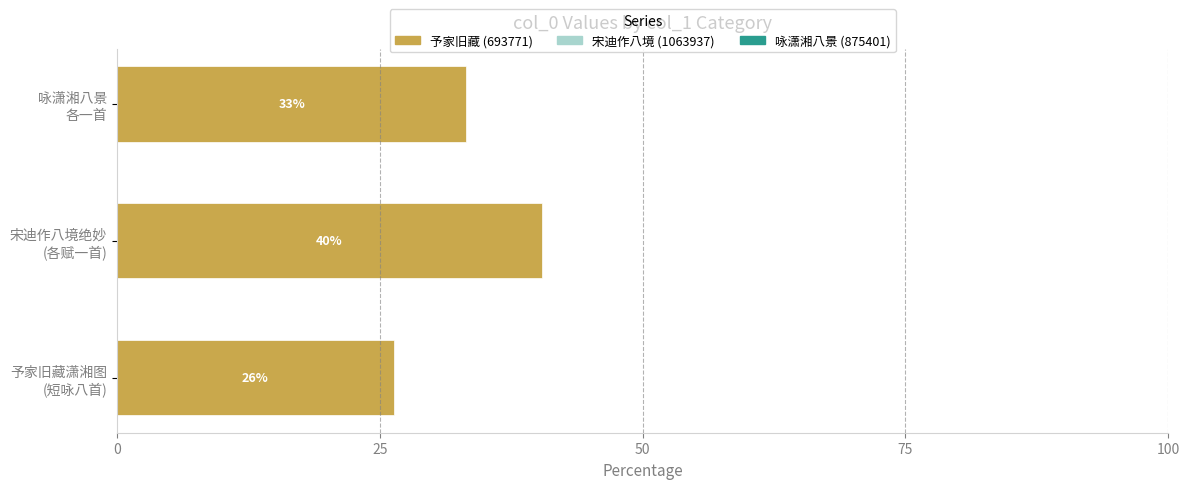

What is the maximum value shown in the chart?

40.4